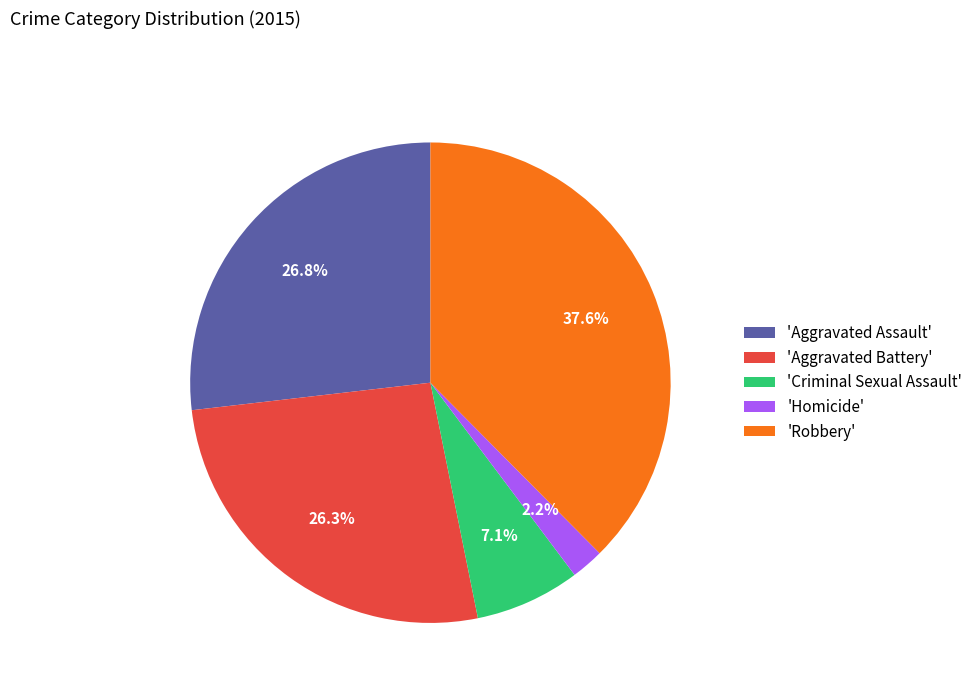

Does any single category account for the majority?

No